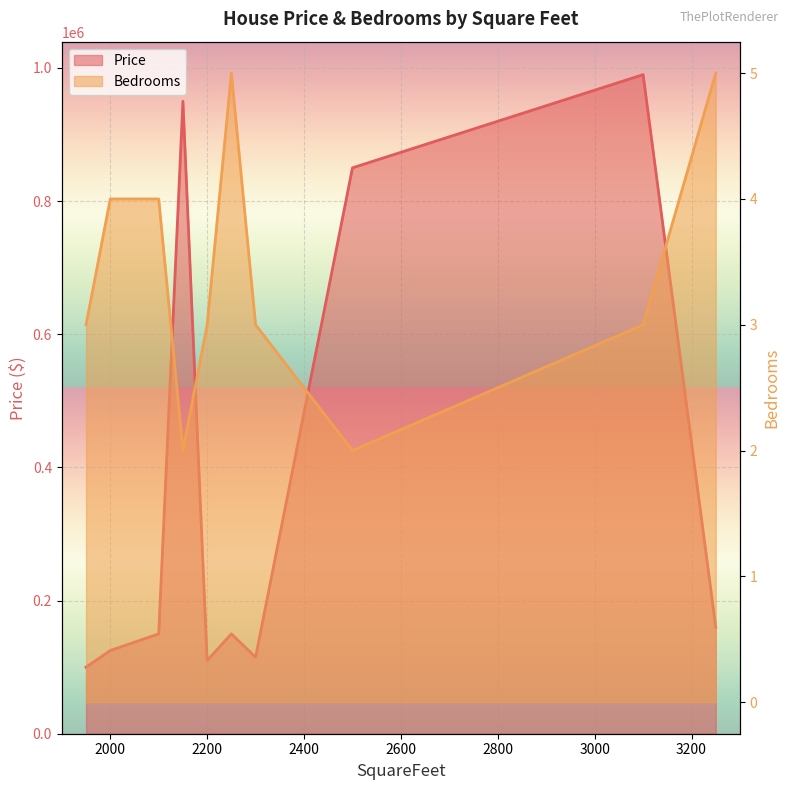

Rank the series at 2200 from lowest to highest value.

Bedrooms, Price